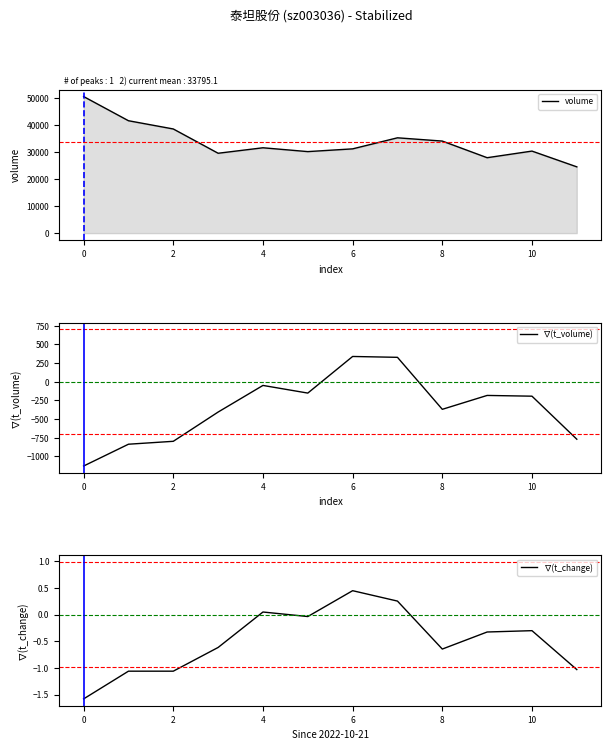

What is the label of the 12th point from the left?

11